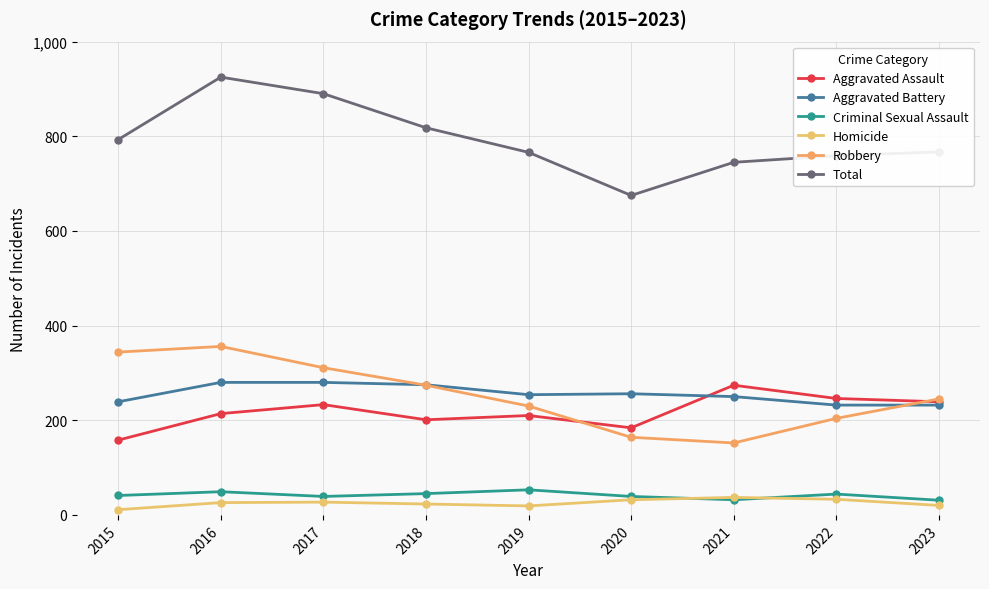

True or false: Robbery has more than 0 points higher than both neighbors.

True